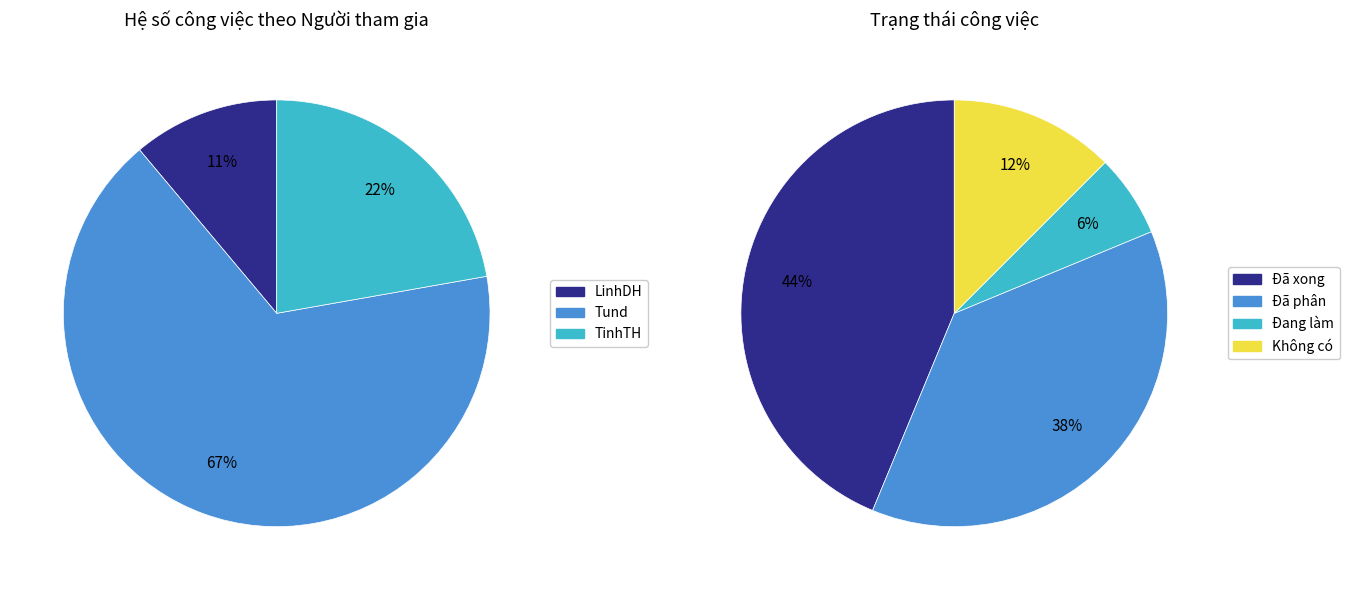

Which slice is the largest?

Tund